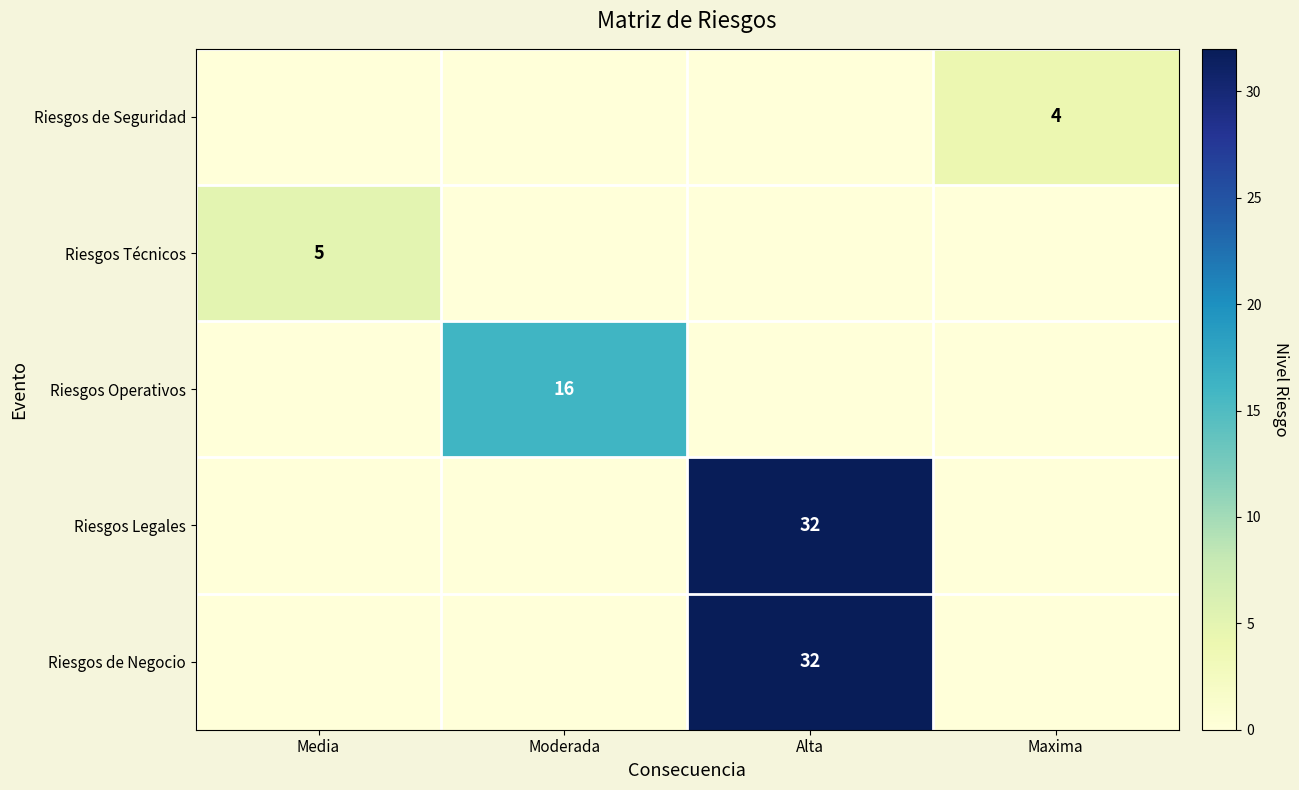

True or false: Riesgos de Seguridad has a value of 5 at Maxima.

False